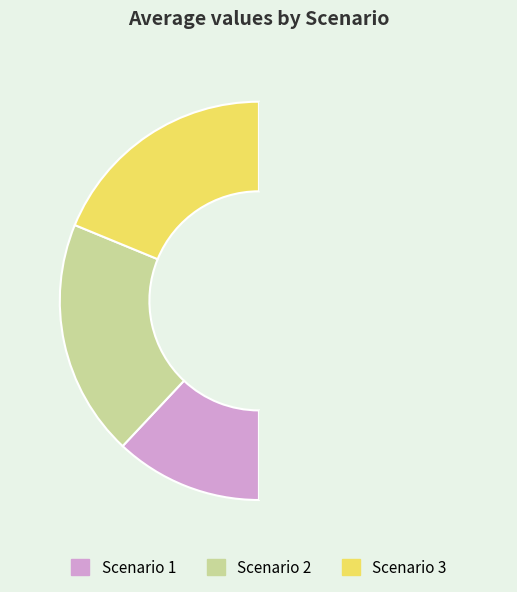

Count the number of slices in the pie.

4